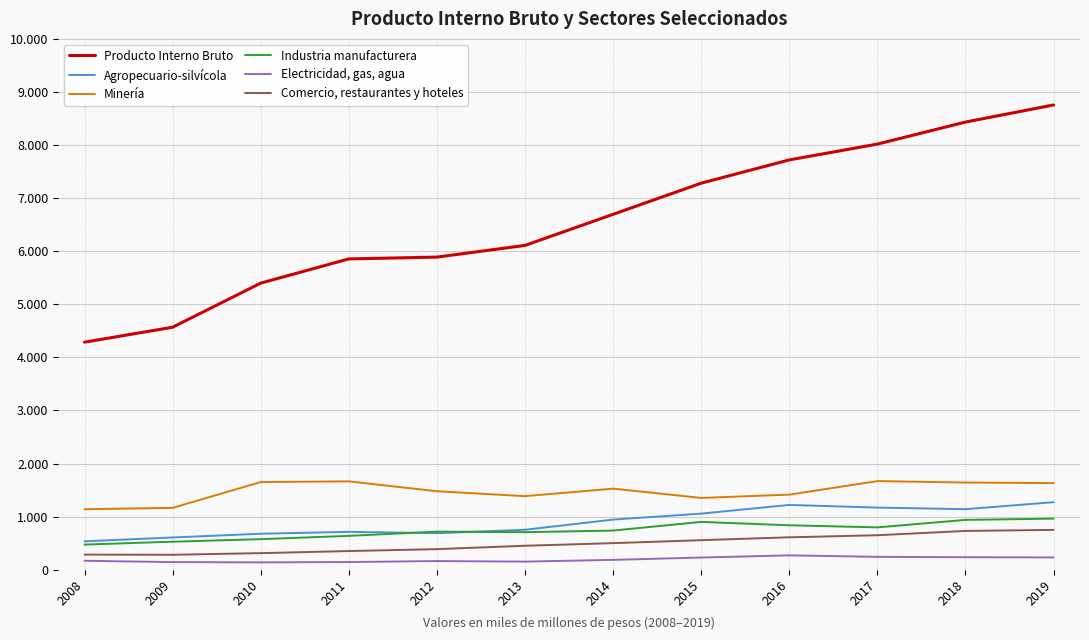

What is the approximate value of Producto Interno Bruto at 2008, to the nearest 10?

4290